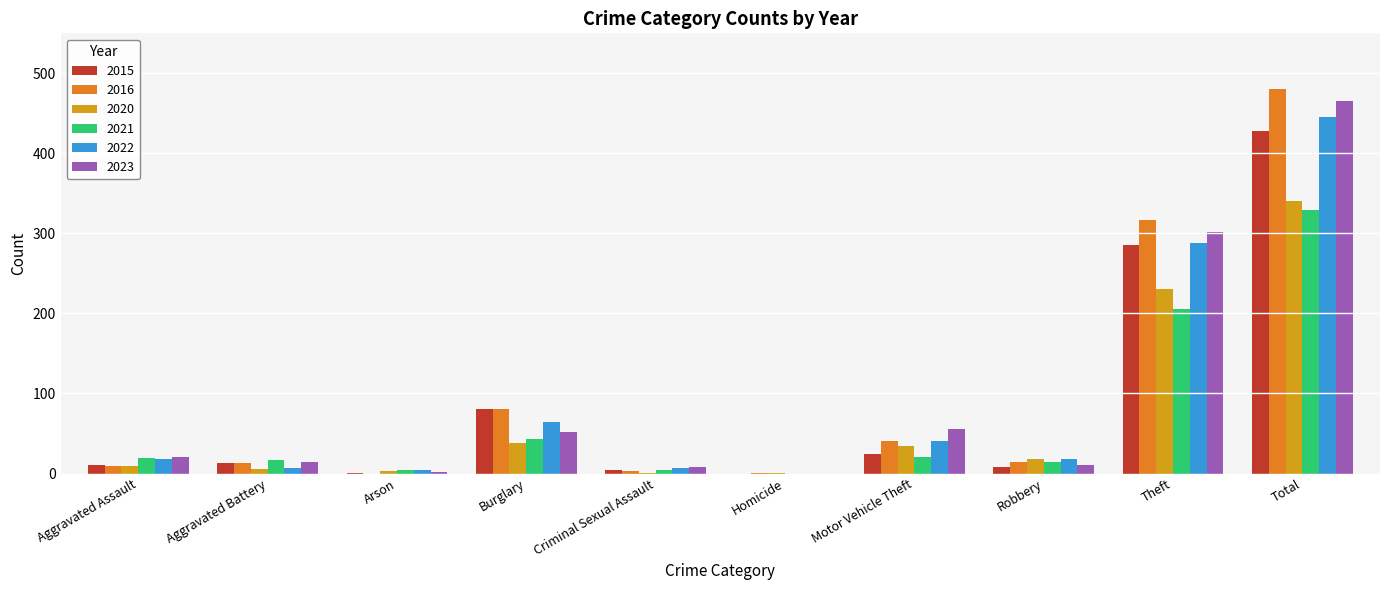

At which category is the sum across all series the highest?

Total